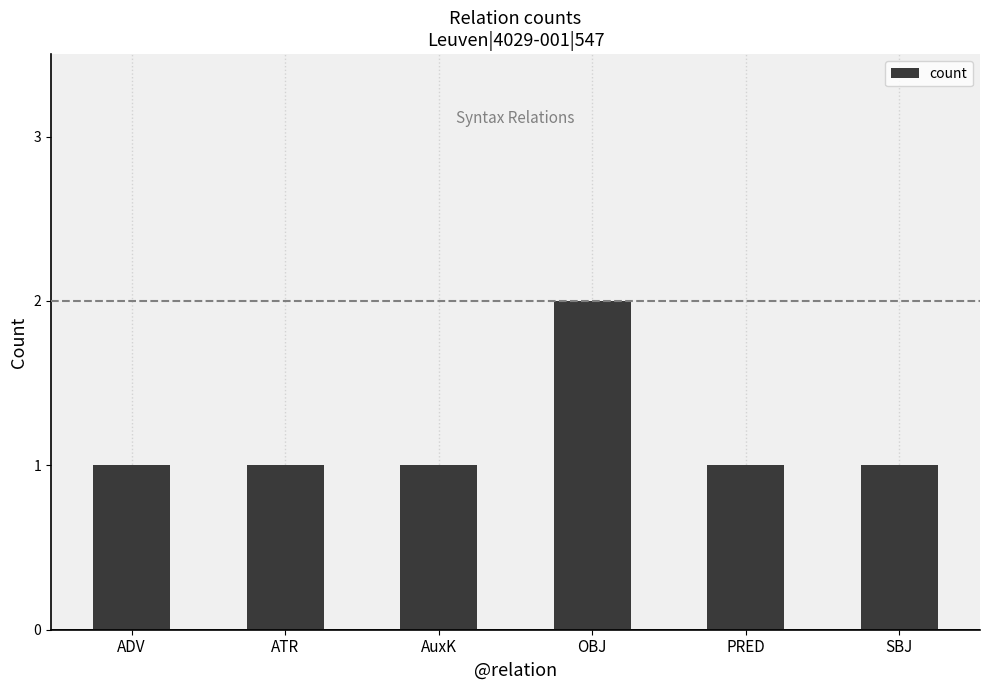

Does the chart contain stacked bars?

No